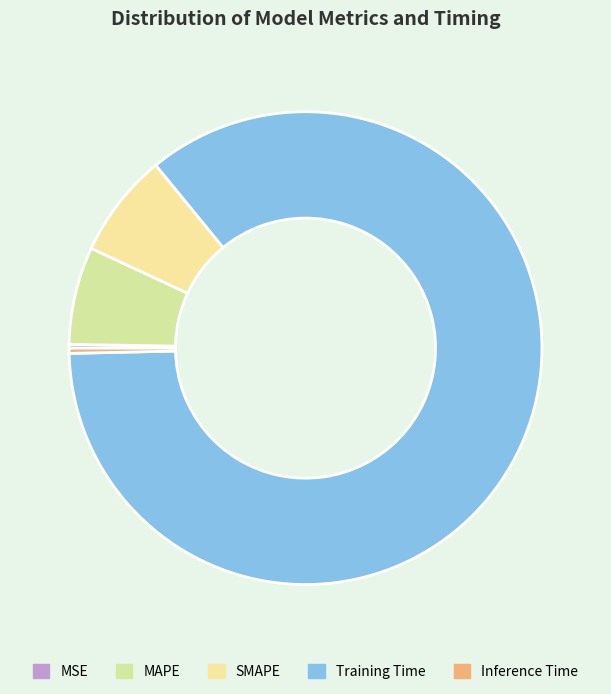

What is the change in value from MSE to Training Time?

+1.7